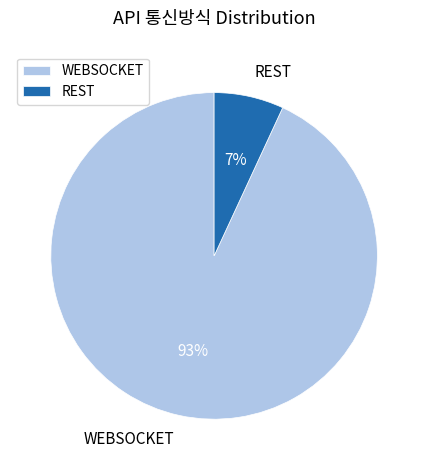

Count the number of slices in the pie.

2